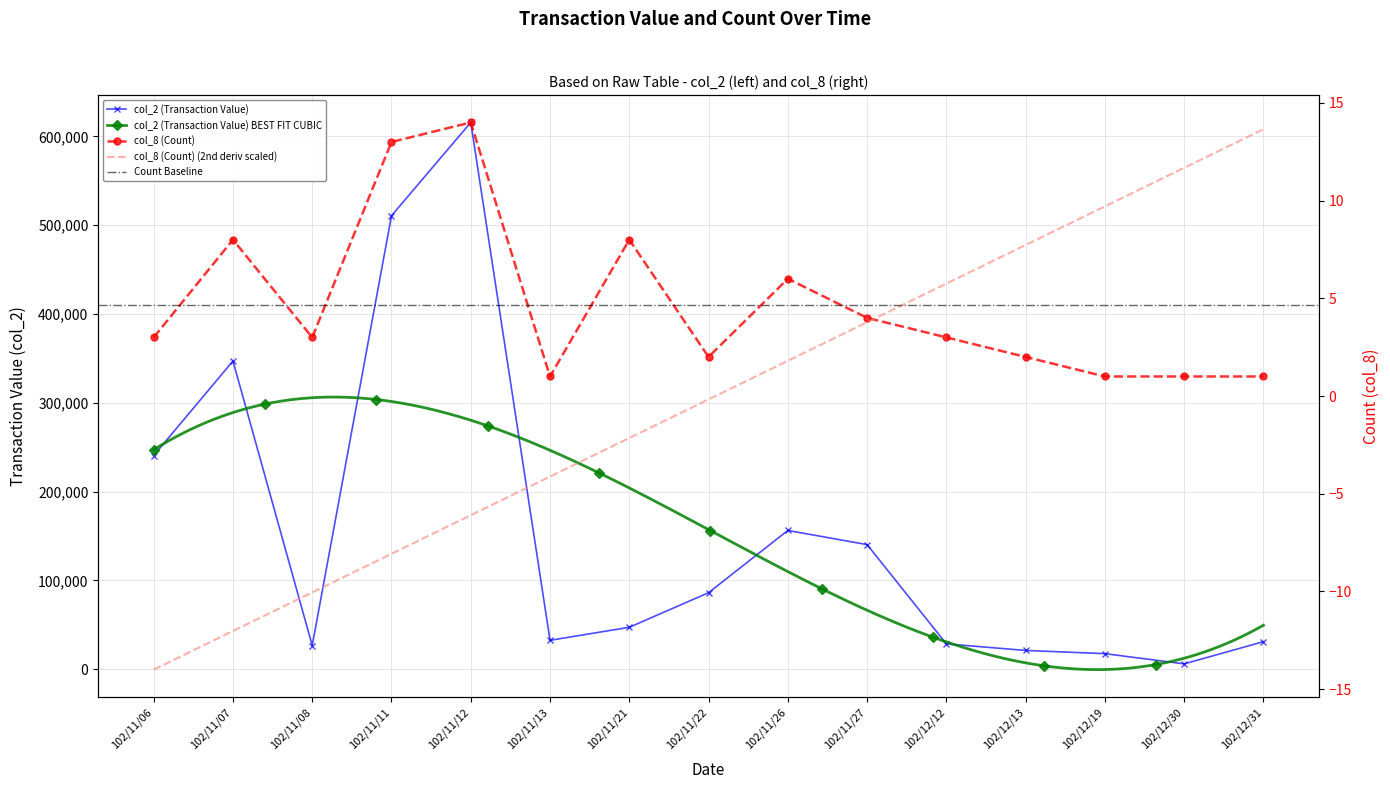

What is the sum of the col_2 (Transaction Value) values at 102/11/12 and 102/12/13?

636760